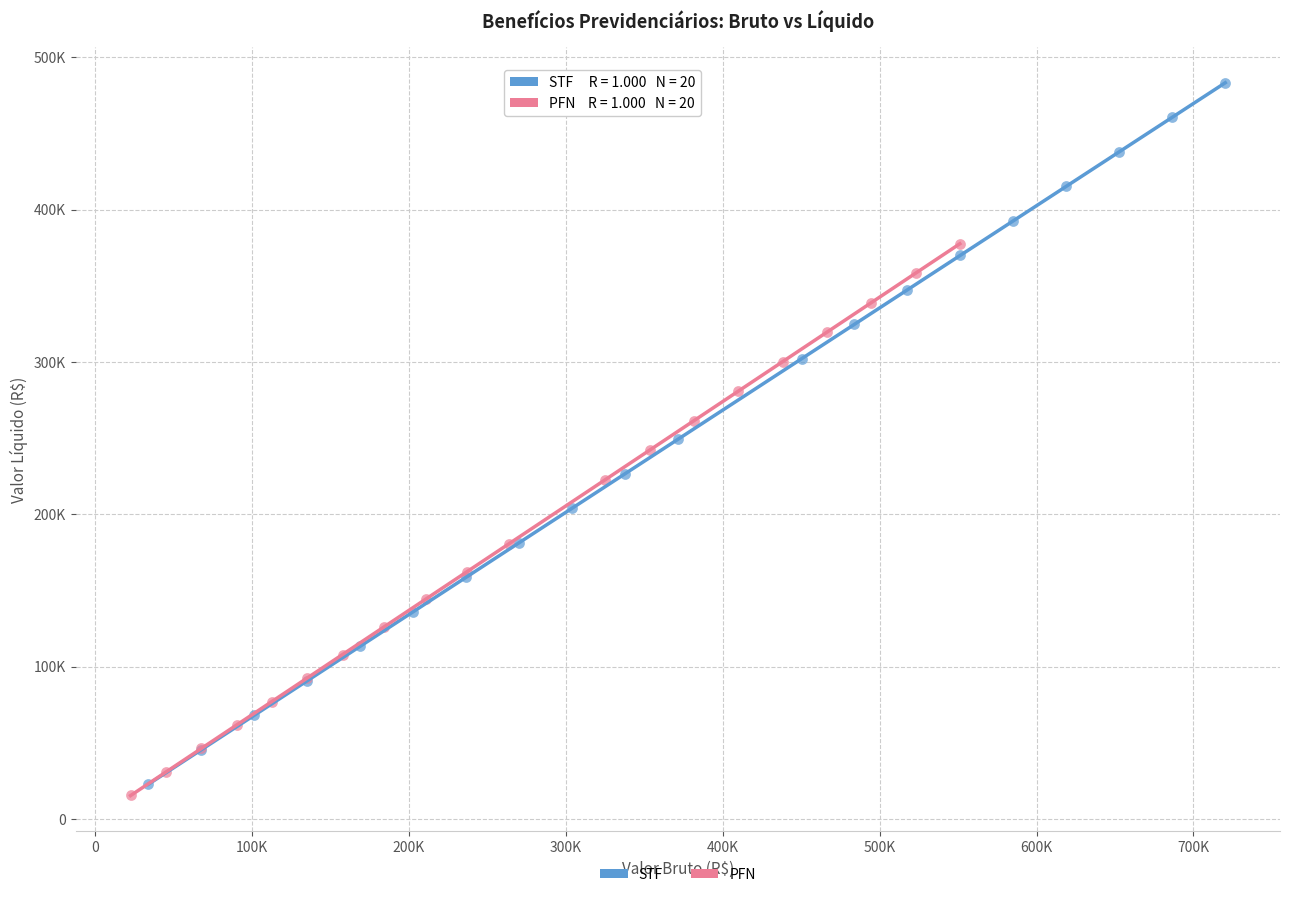

What are all the series names shown in the legend?

STF, PFN